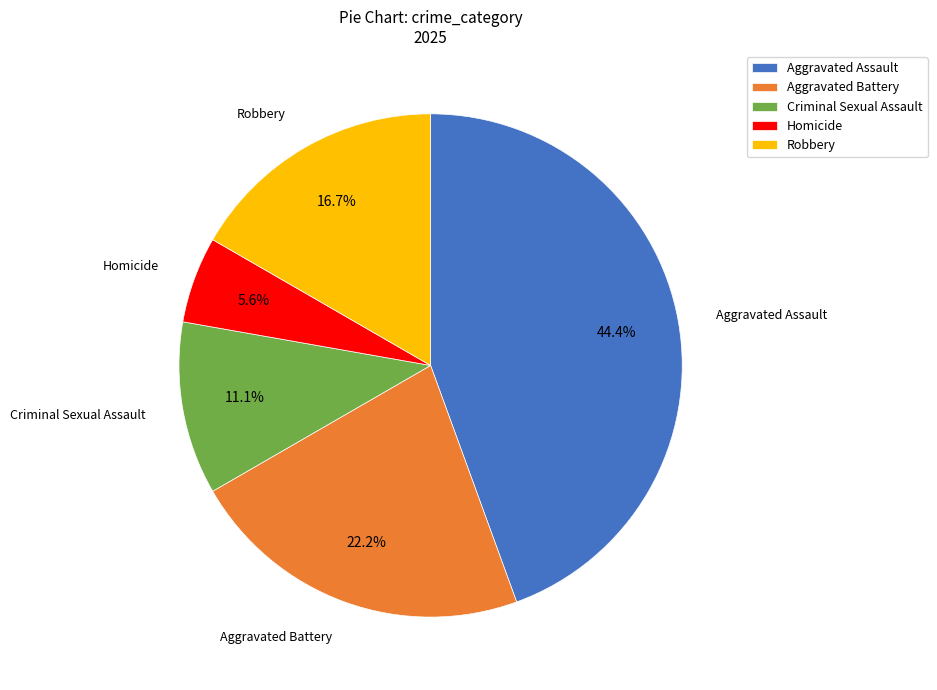

The Aggravated Battery slice represents 22% of the pie. True or false?

True